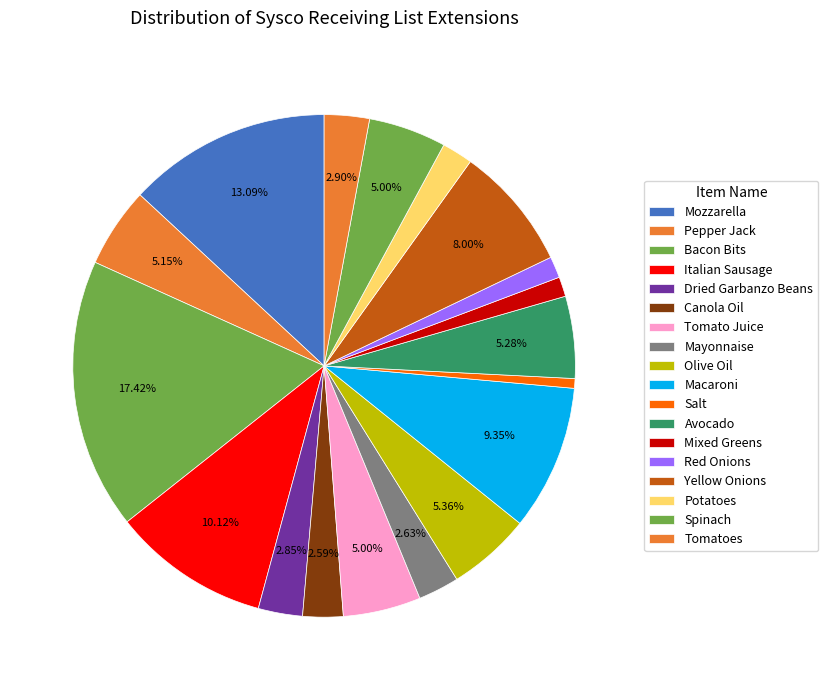

To the nearest percent, what is the difference between the largest and smallest slice percentages?

17%